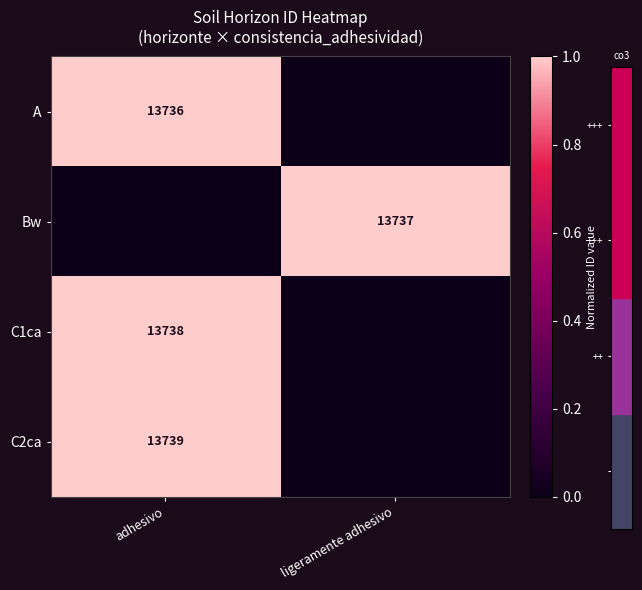

The Bw series shows 1.7 at ligeramente adhesivo. True or false?

False